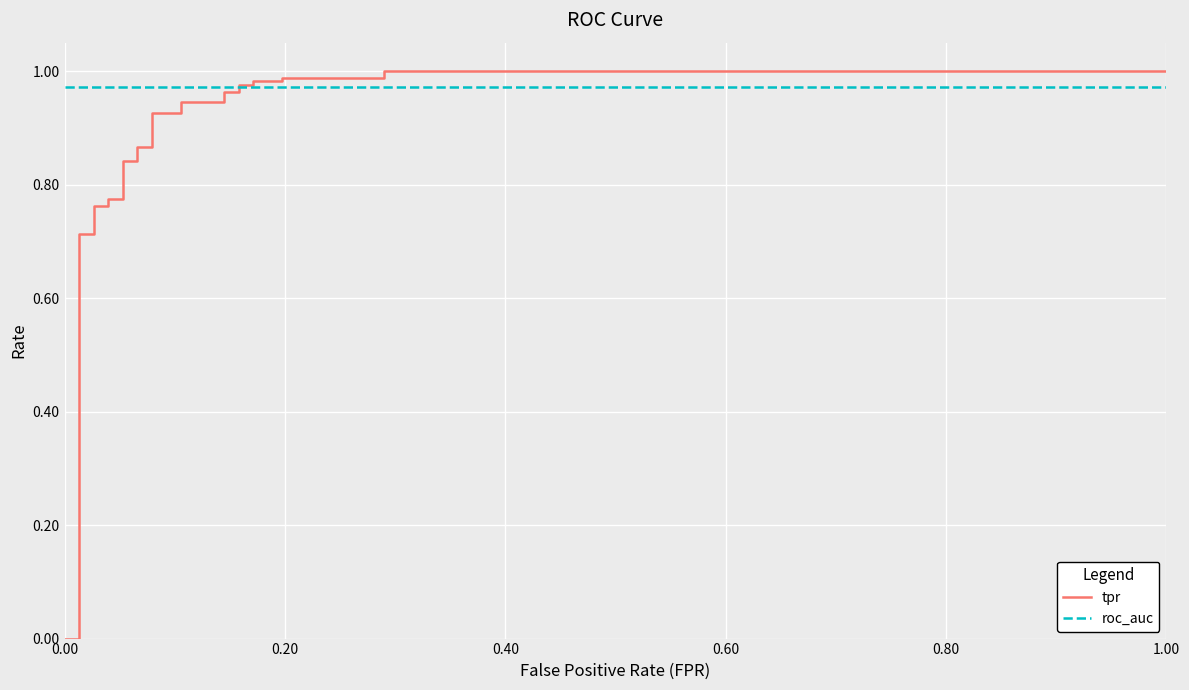

The roc_auc series shows 1.4 at 0.60. True or false?

False